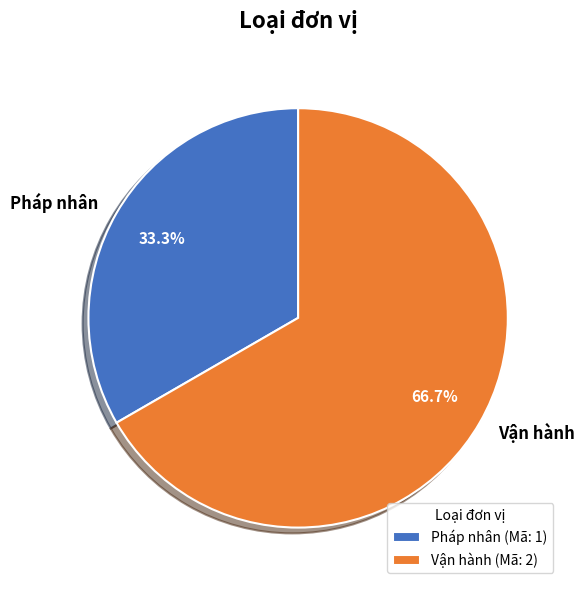

How many segments does this pie chart have?

2